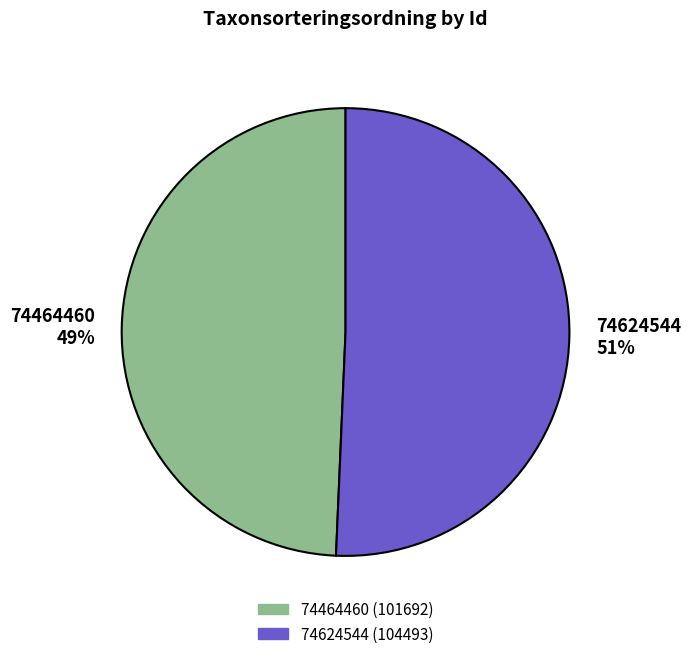

What is the ratio of the value at 74624544 to the value at 74464460?

1.0